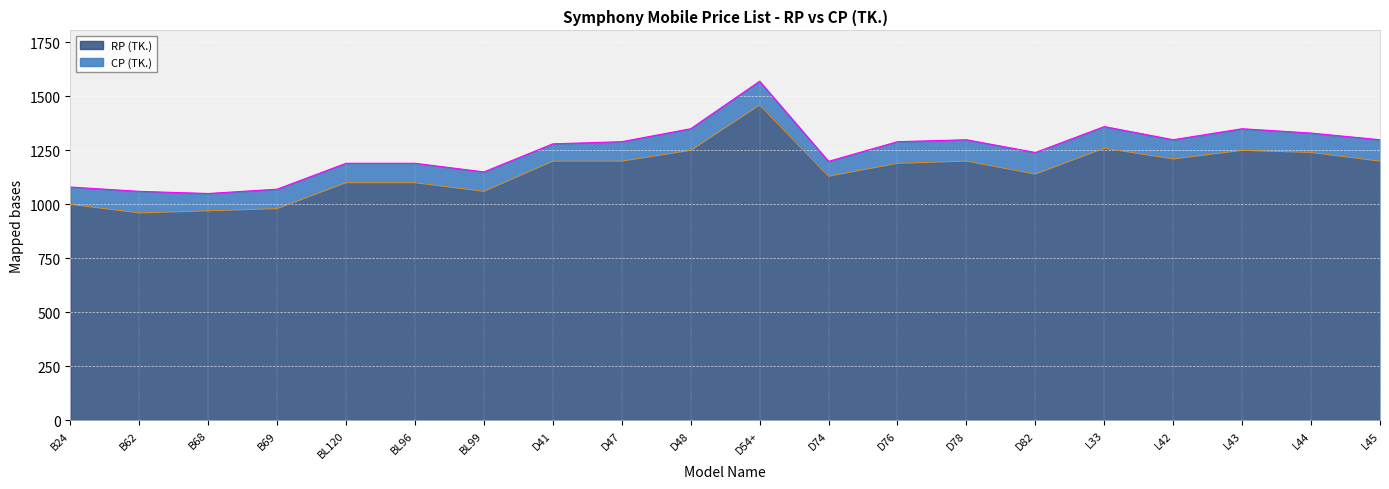

What position from the right is L45?

1